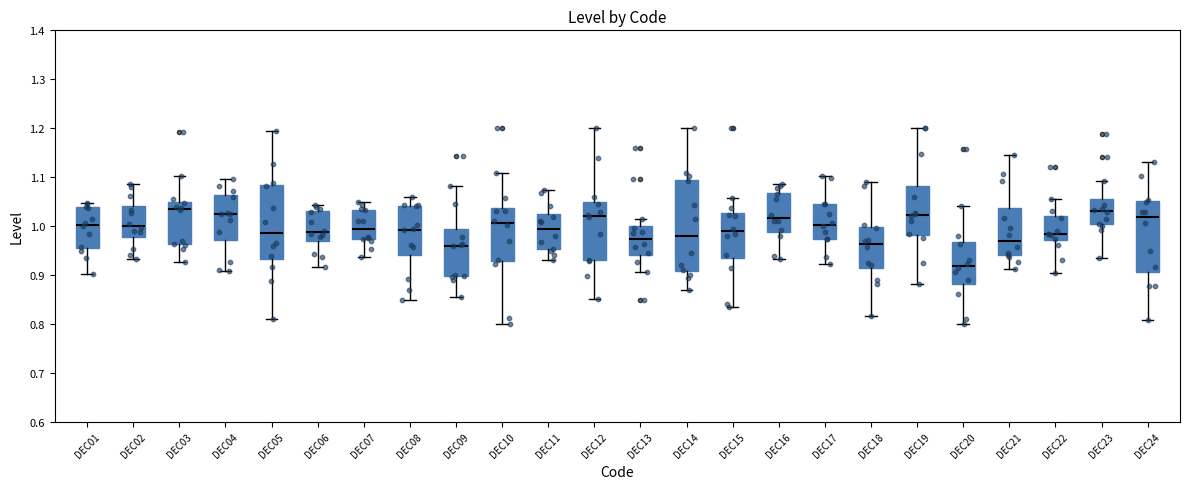

Reading left to right, read every box against the y-axis: the position of its median line, the range the box covers, and the ends of its whiskers. The values are not printed on the chart, so give them approximately, as read against the axis.

DEC01: median 1.00, box 0.96 to 1.04, whiskers 0.90 to 1.05
DEC02: median 1.00, box 0.98 to 1.04, whiskers 0.93 to 1.09
DEC03: median 1.04, box 0.96 to 1.05, whiskers 0.93 to 1.10
DEC04: median 1.02, box 0.97 to 1.06, whiskers 0.91 to 1.10
DEC05: median 0.99, box 0.93 to 1.08, whiskers 0.81 to 1.19
DEC06: median 0.99, box 0.97 to 1.03, whiskers 0.92 to 1.04
DEC07: median 0.99, box 0.97 to 1.03, whiskers 0.94 to 1.05
DEC08: median 0.99, box 0.94 to 1.04, whiskers 0.85 to 1.06
DEC09: median 0.96, box 0.90 to 0.99, whiskers 0.85 to 1.08
DEC10: median 1.01, box 0.93 to 1.04, whiskers 0.80 to 1.11
DEC11: median 0.99, box 0.95 to 1.02, whiskers 0.93 to 1.07
DEC12: median 1.02, box 0.93 to 1.05, whiskers 0.85 to 1.20
DEC13: median 0.97, box 0.94 to 1.00, whiskers 0.91 to 1.01
DEC14: median 0.98, box 0.91 to 1.09, whiskers 0.87 to 1.20
DEC15: median 0.99, box 0.93 to 1.03, whiskers 0.83 to 1.06
DEC16: median 1.02, box 0.99 to 1.07, whiskers 0.93 to 1.09
DEC17: median 1.00, box 0.97 to 1.05, whiskers 0.92 to 1.10
DEC18: median 0.96, box 0.91 to 1.00, whiskers 0.82 to 1.09
DEC19: median 1.02, box 0.98 to 1.08, whiskers 0.88 to 1.20
DEC20: median 0.92, box 0.88 to 0.97, whiskers 0.80 to 1.04
DEC21: median 0.97, box 0.94 to 1.04, whiskers 0.91 to 1.15
DEC22: median 0.98, box 0.97 to 1.02, whiskers 0.90 to 1.05
DEC23: median 1.03, box 1.00 to 1.05, whiskers 0.94 to 1.09
DEC24: median 1.02, box 0.91 to 1.05, whiskers 0.81 to 1.13